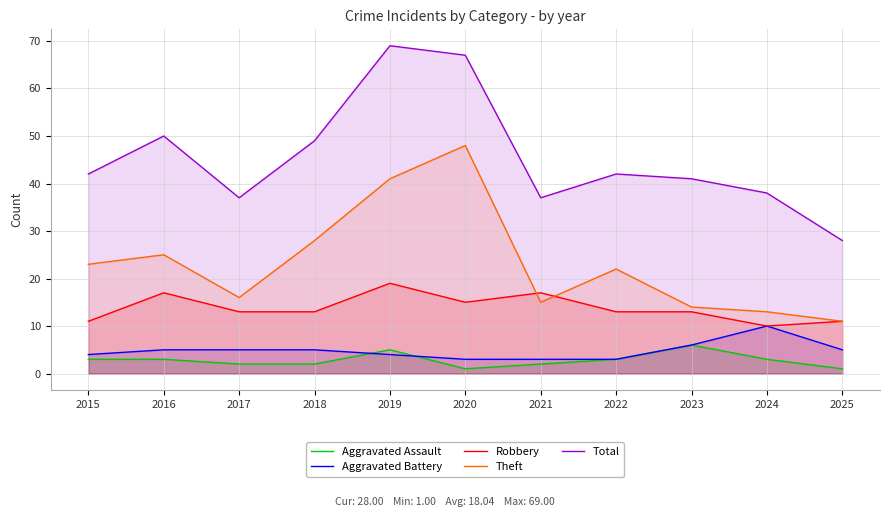

What is the sum of the Theft values at 2021 and 2018?

43